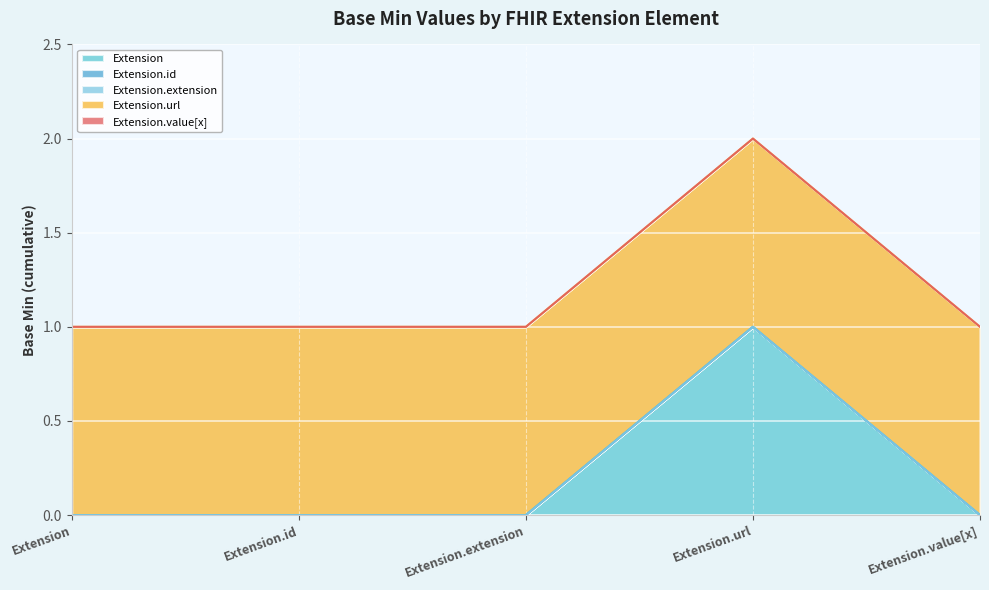

Does the chart display data point markers on the line(s)?

No